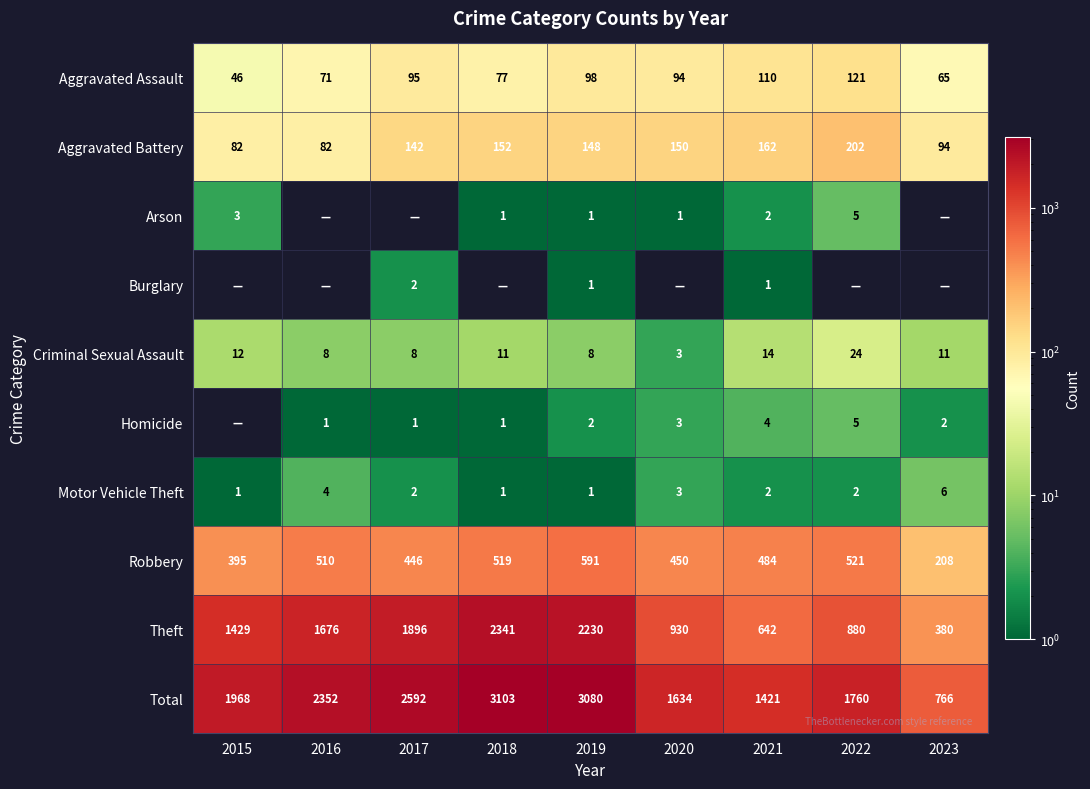

The value of Theft at 2015 is 1429. True or false?

True